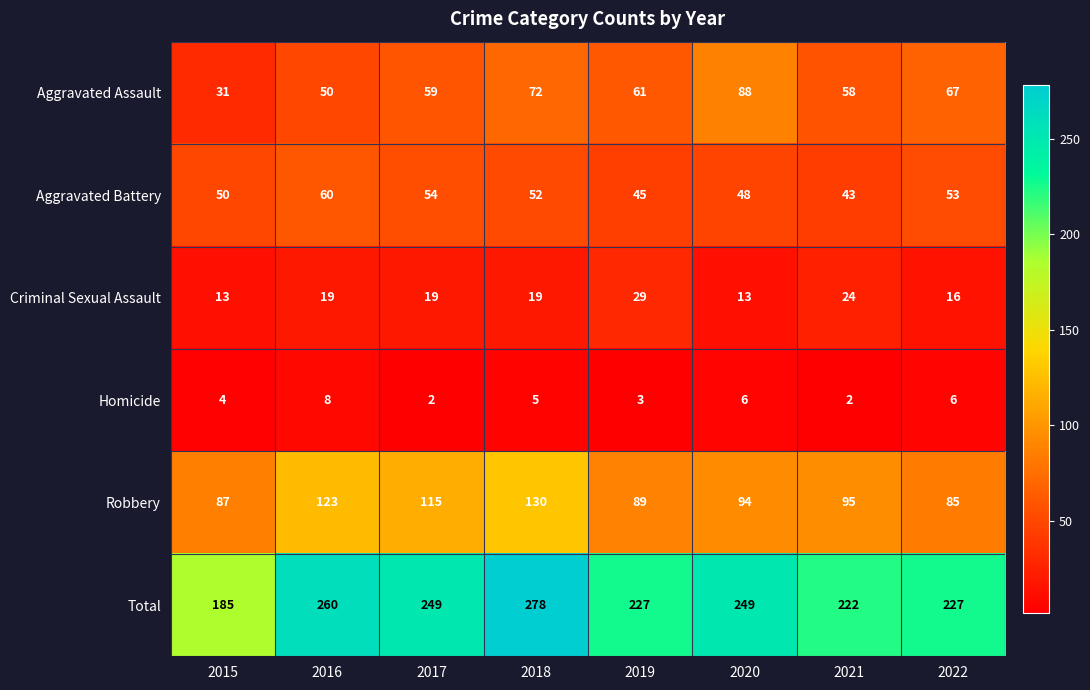

List the series in order of their peak value, lowest first.

Homicide, Criminal Sexual Assault, Aggravated Battery, Aggravated Assault, Robbery, Total